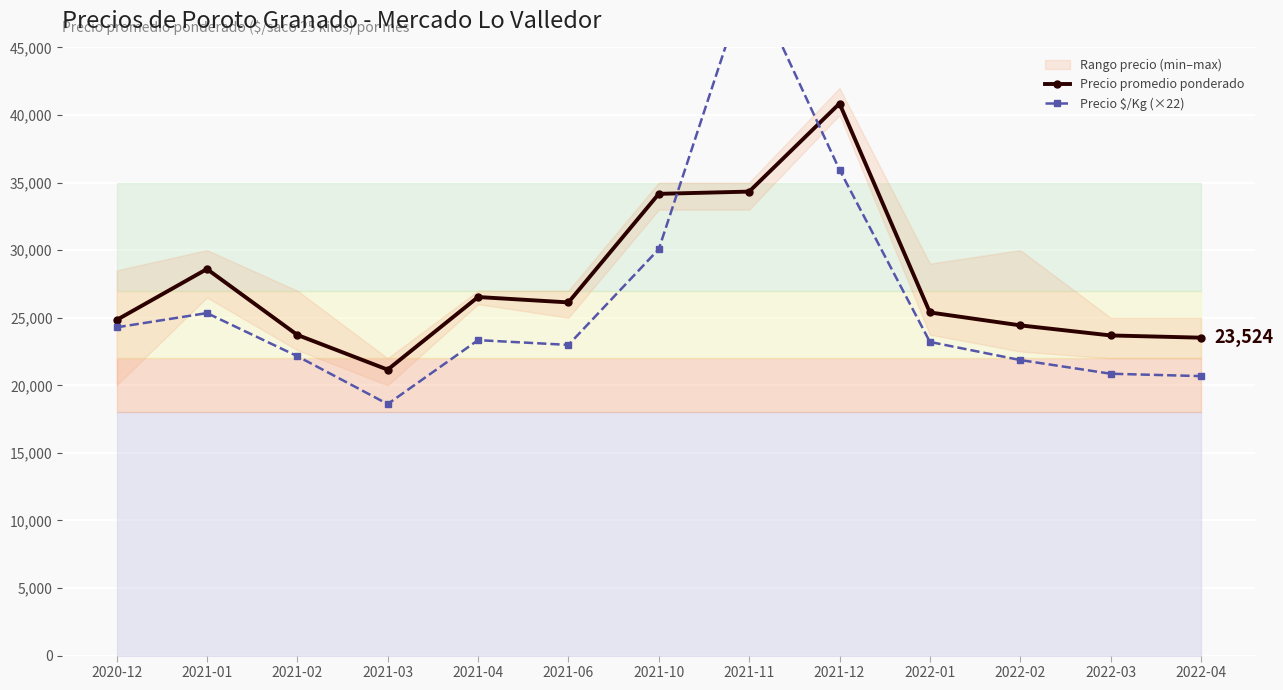

What is the maximum value shown in the chart?

50358